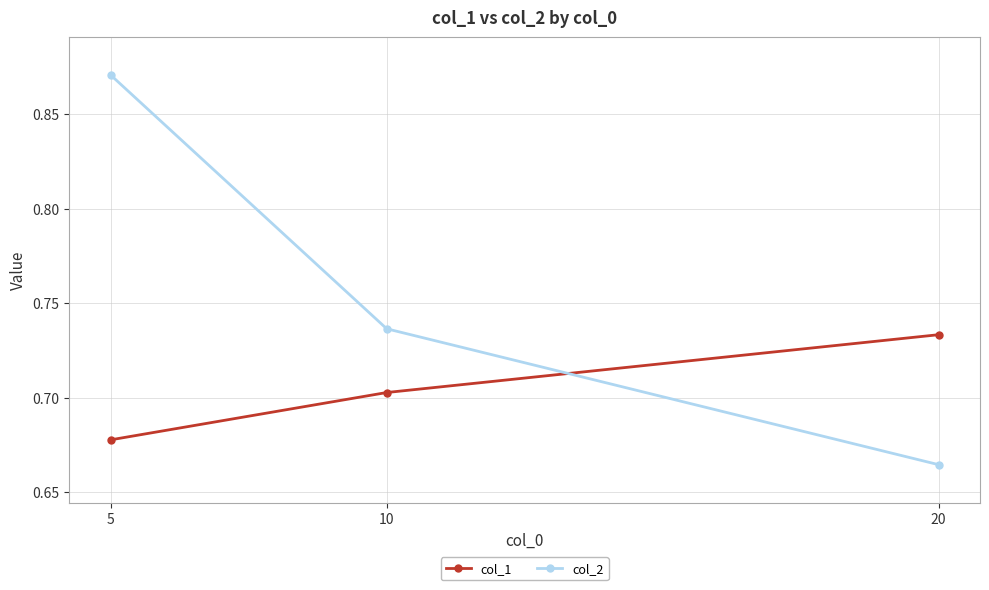

What is the sum of all col_2 values?

2.3